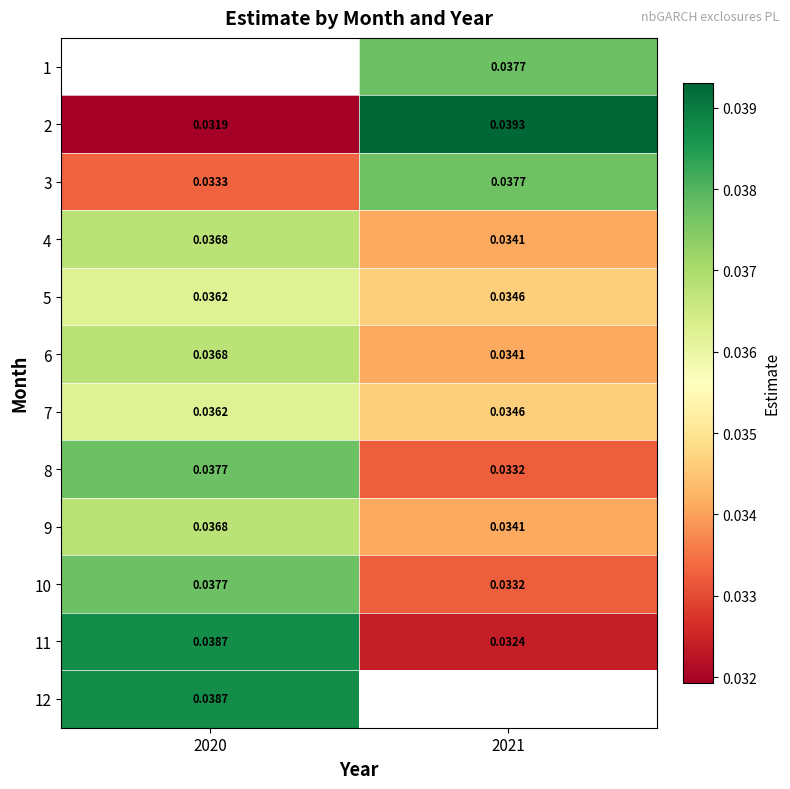

Where does the 1 series first go above 0?

2021